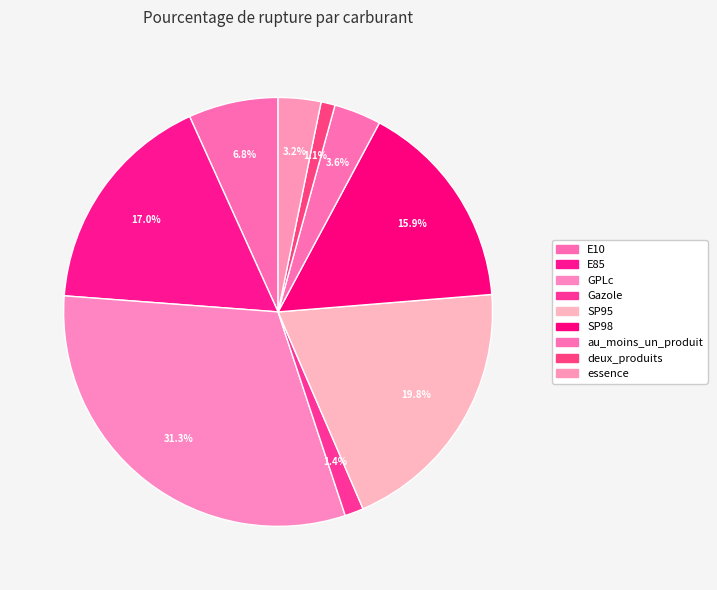

To the nearest percent, what percentage of the pie is au_moins_un_produit?

4%